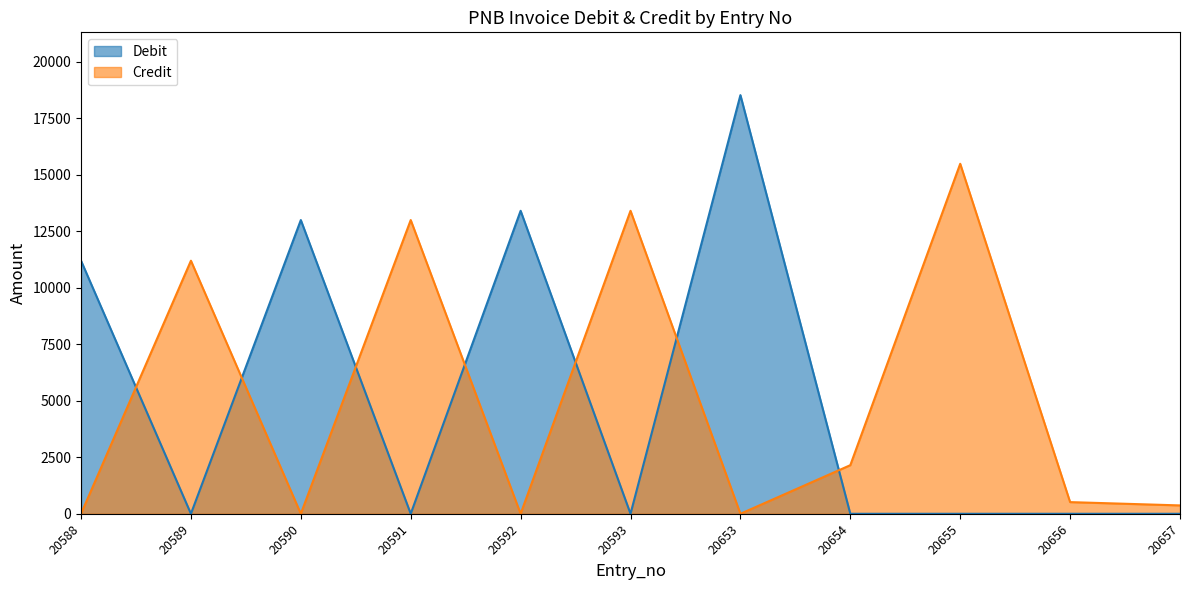

The Credit series shows -8874.2 at 20592. True or false?

False